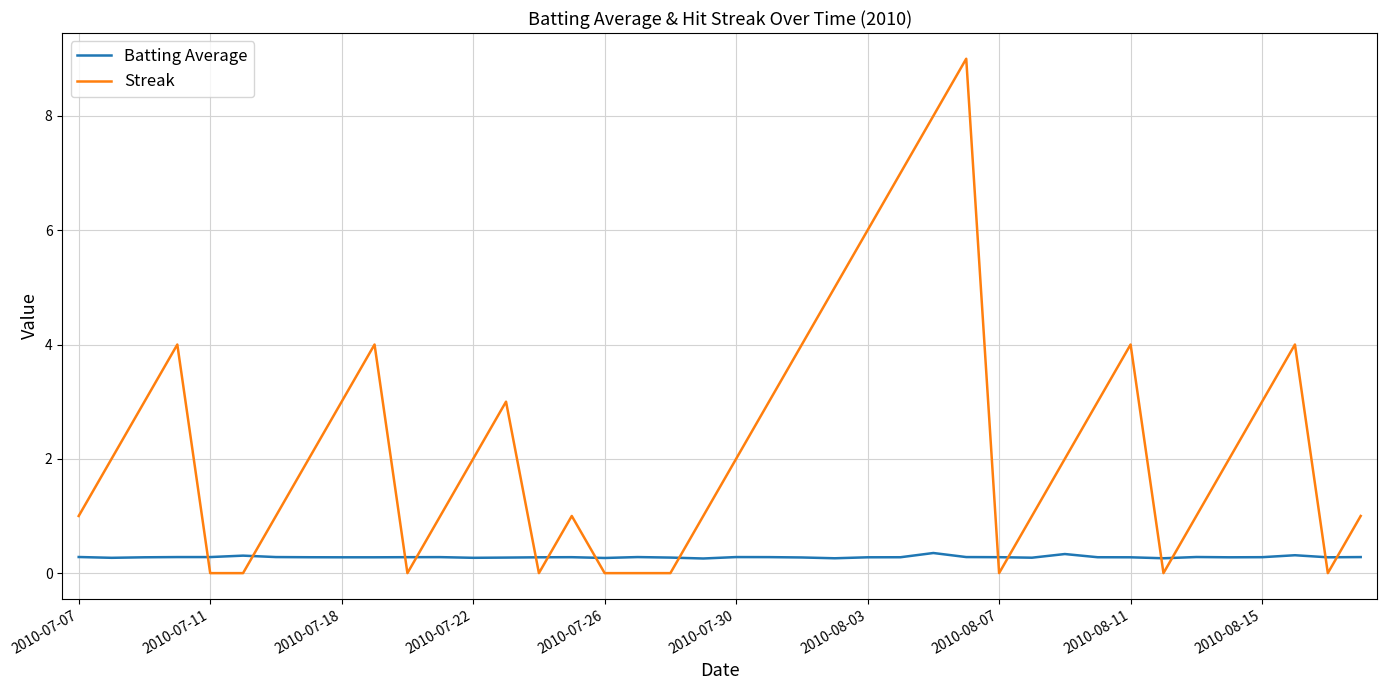

List the series in order of their overall mean, highest first.

Streak, Batting Average